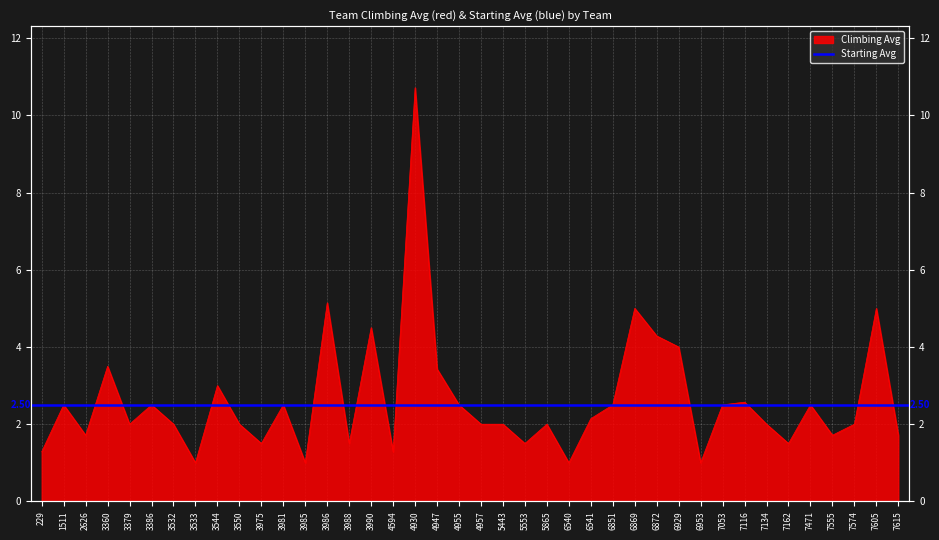

Rank the categories by value from highest to lowest.

4930, 3986, 6869, 7605, 3990, 6872, 6929, 3360, 4947, 3544, 7116, 1511, 3386, 3981, 4955, 6851, 7053, 7471, 6541, 3379, 3532, 3550, 4957, 5443, 5865, 7134, 7574, 2626, 7555, 7615, 3975, 3988, 5553, 7162, 229, 4594, 3533, 3985, 6540, 6953